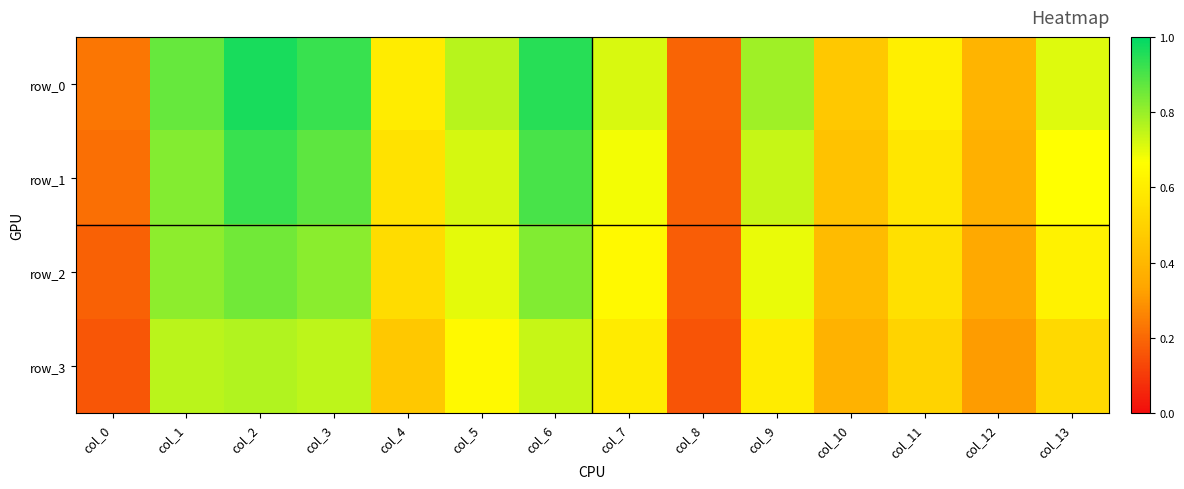

Reading left to right, what are all the values shown in this chart?

row_0: col_0=0.2	col_1=0.9	col_2=1.0	col_3=0.9	col_4=0.6	col_5=0.8	col_6=0.9	col_7=0.7	col_8=0.2	col_9=0.8	col_10=0.5	col_11=0.6	col_12=0.4	col_13=0.7
row_1: col_0=0.2	col_1=0.8	col_2=0.9	col_3=0.9	col_4=0.6	col_5=0.7	col_6=0.9	col_7=0.7	col_8=0.2	col_9=0.7	col_10=0.4	col_11=0.6	col_12=0.4	col_13=0.7
row_2: col_0=0.2	col_1=0.8	col_2=0.8	col_3=0.8	col_4=0.5	col_5=0.7	col_6=0.8	col_7=0.6	col_8=0.2	col_9=0.7	col_10=0.4	col_11=0.6	col_12=0.4	col_13=0.6
row_3: col_0=0.2	col_1=0.8	col_2=0.8	col_3=0.8	col_4=0.5	col_5=0.6	col_6=0.7	col_7=0.6	col_8=0.2	col_9=0.6	col_10=0.4	col_11=0.5	col_12=0.3	col_13=0.5